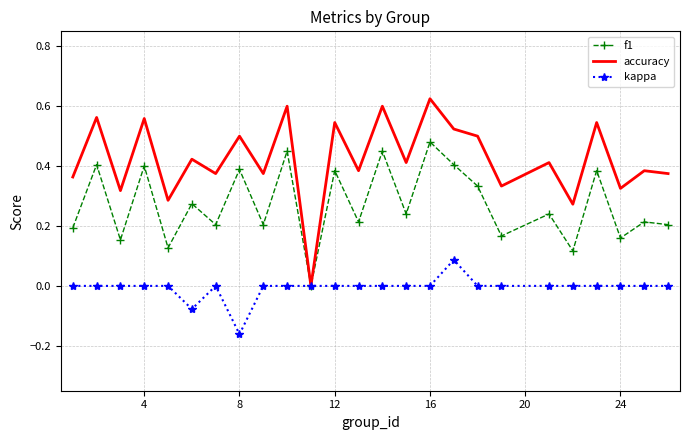

List the series in order of their overall mean, lowest first.

kappa, f1, accuracy